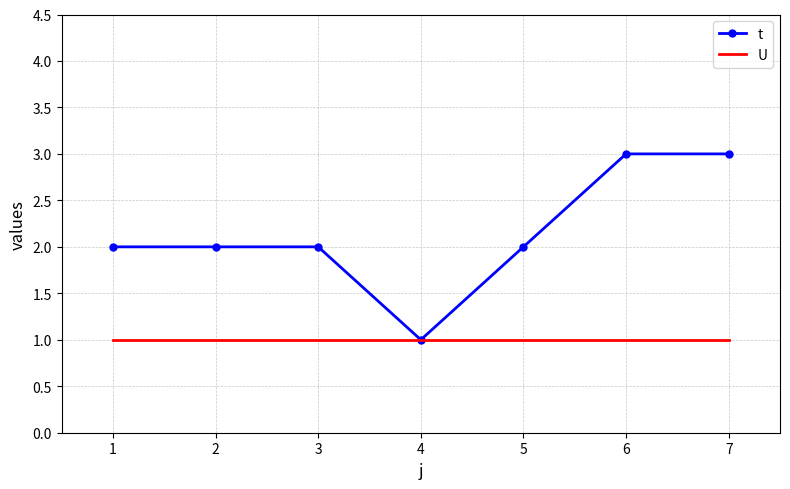

What is the highest value of the U series?

1